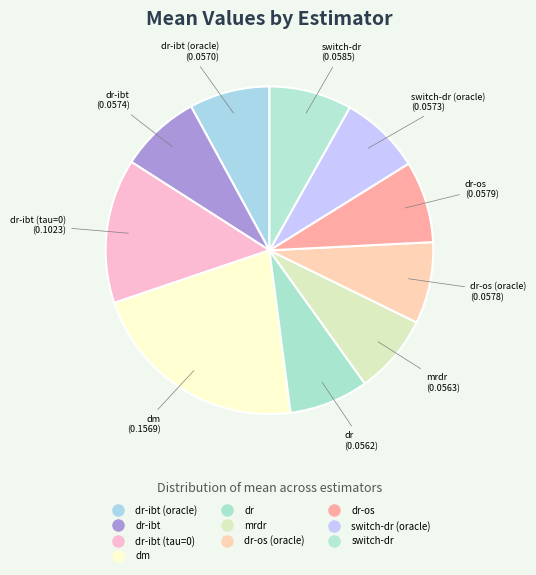

Count the number of slices in the pie.

10